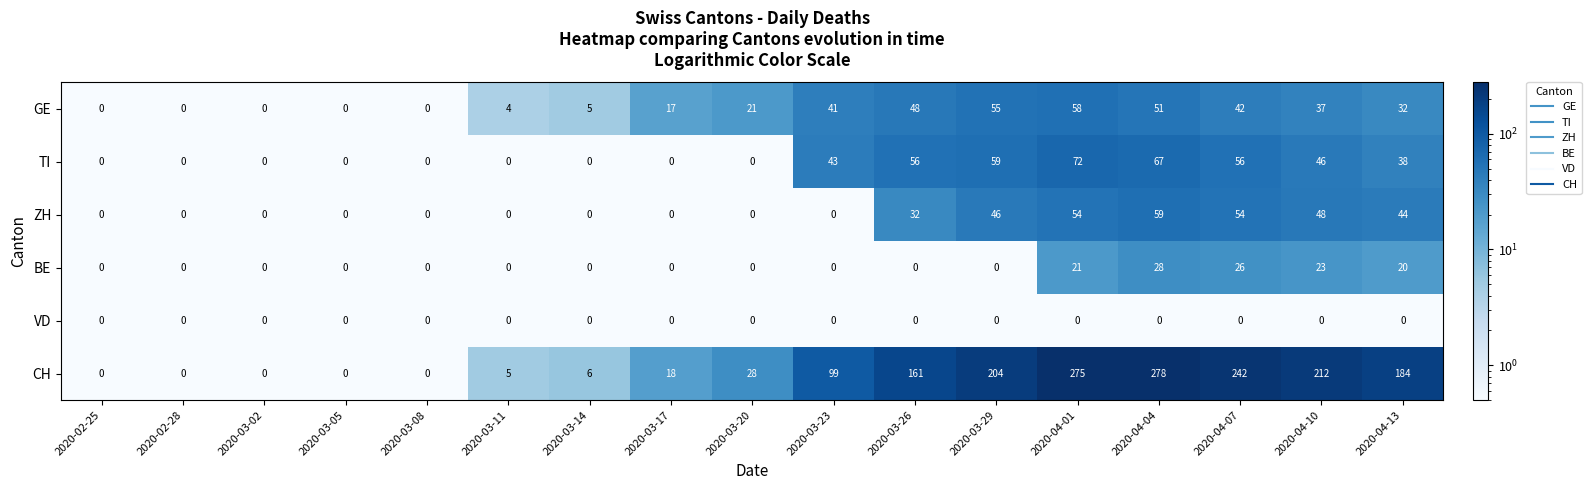

At which category is the sum across all series the highest?

2020-04-04